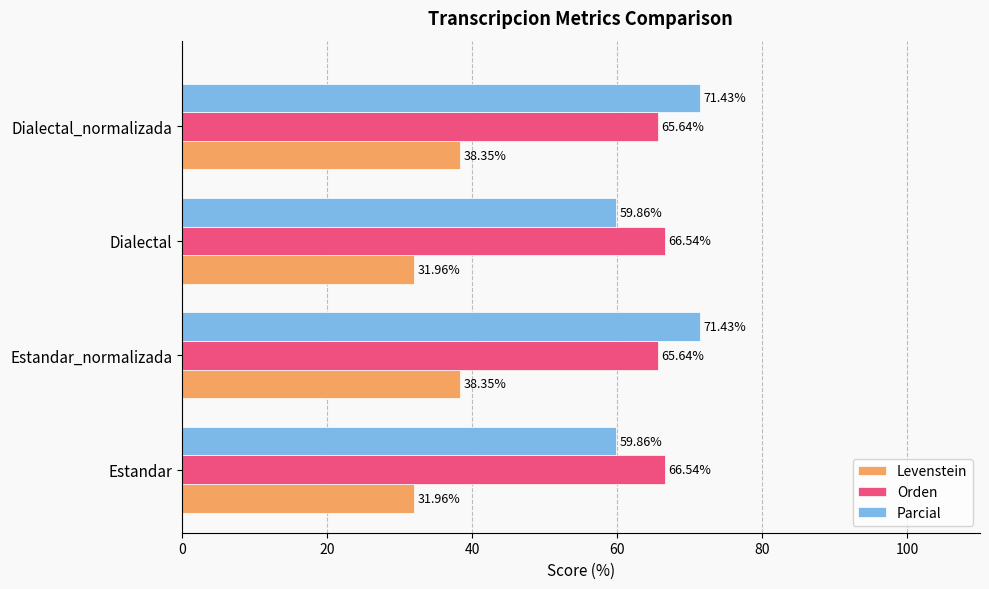

What is the total value across all series at Dialectal?

158.4